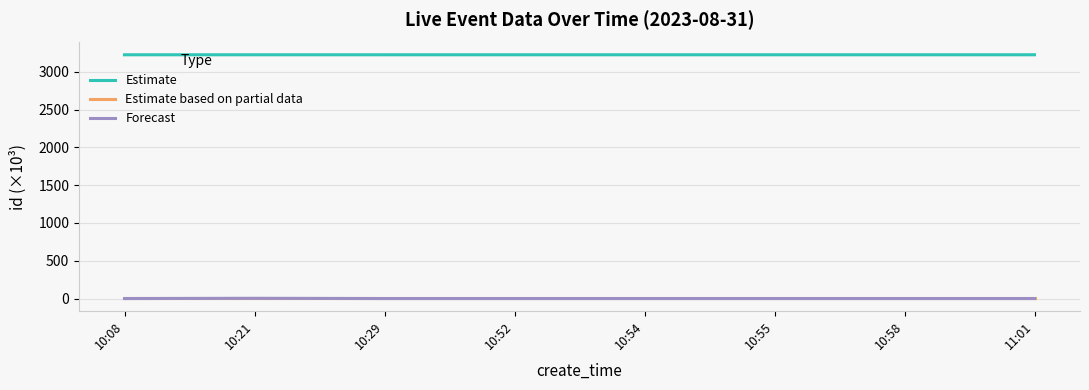

What are all the series names shown in the legend?

Estimate, Estimate based on partial data, Forecast